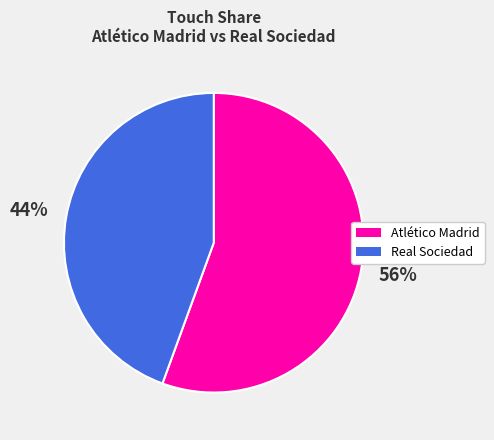

Do Atlético Madrid and Real Sociedad together represent more than half of the pie?

Yes